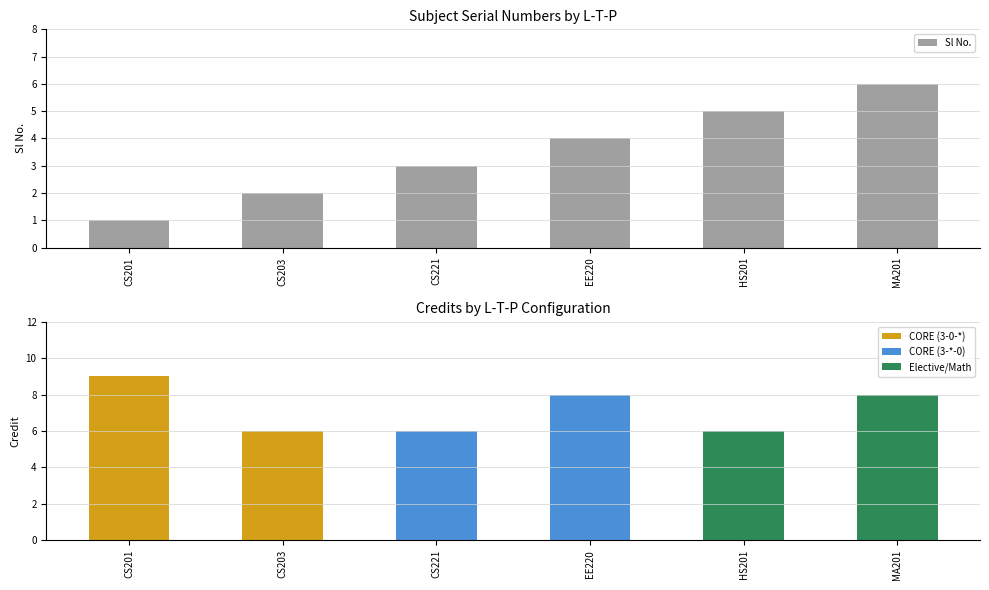

Count the Credit values in the range 6 to 8.

5